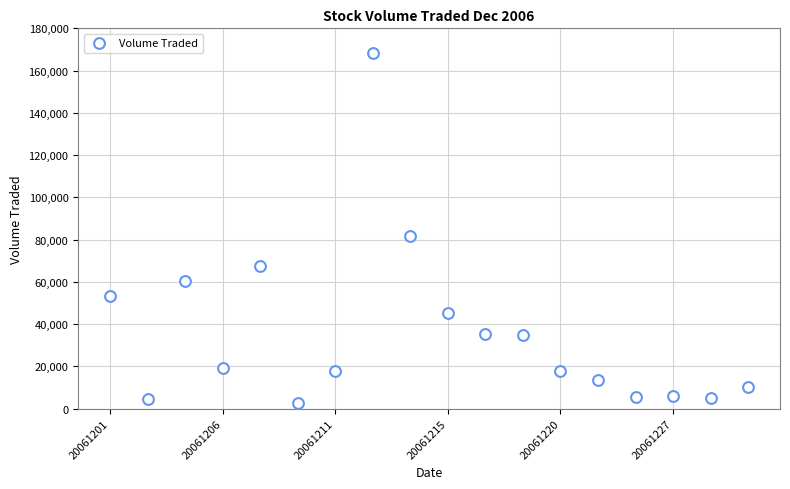

What is the range of Y values (max minus min)?

165600